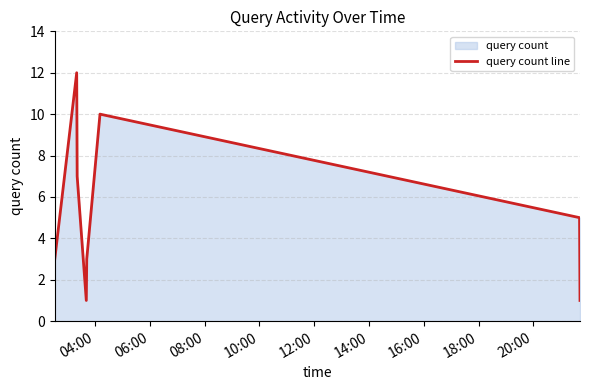

How many lines are shown in the chart?

1